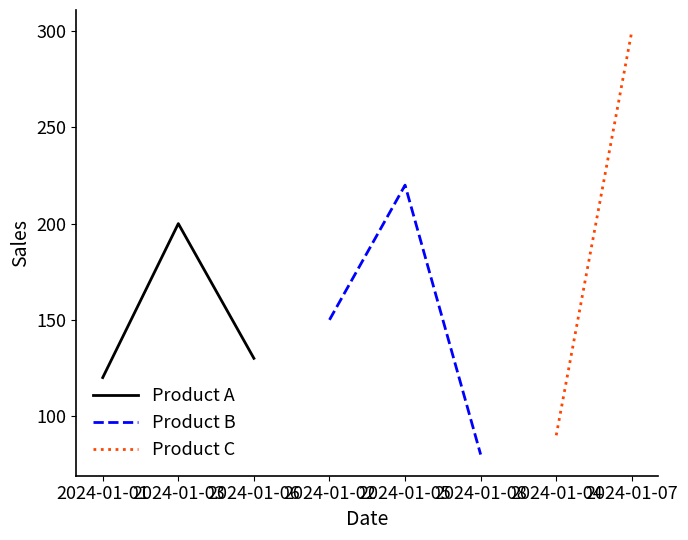

What is the difference between the second highest and minimum values in the Product A series?

10